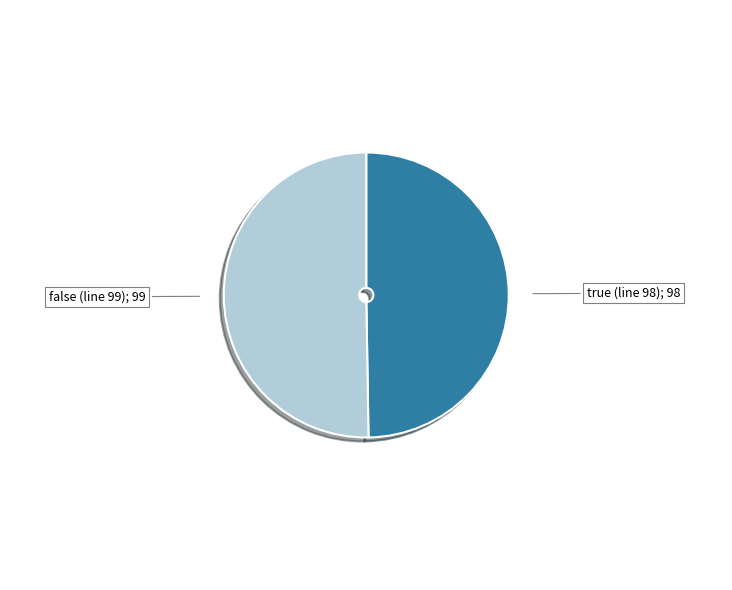

Is there any slice that represents more than half of the pie?

Yes